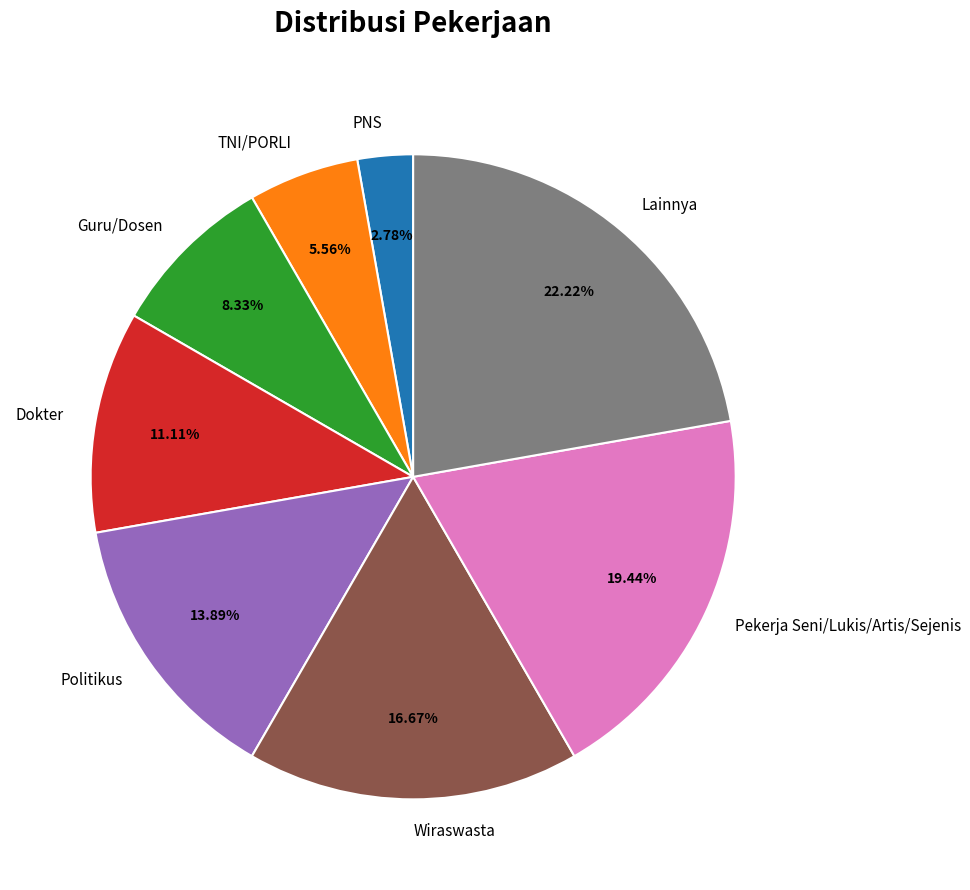

To the nearest percent, what is the average slice percentage?

12%